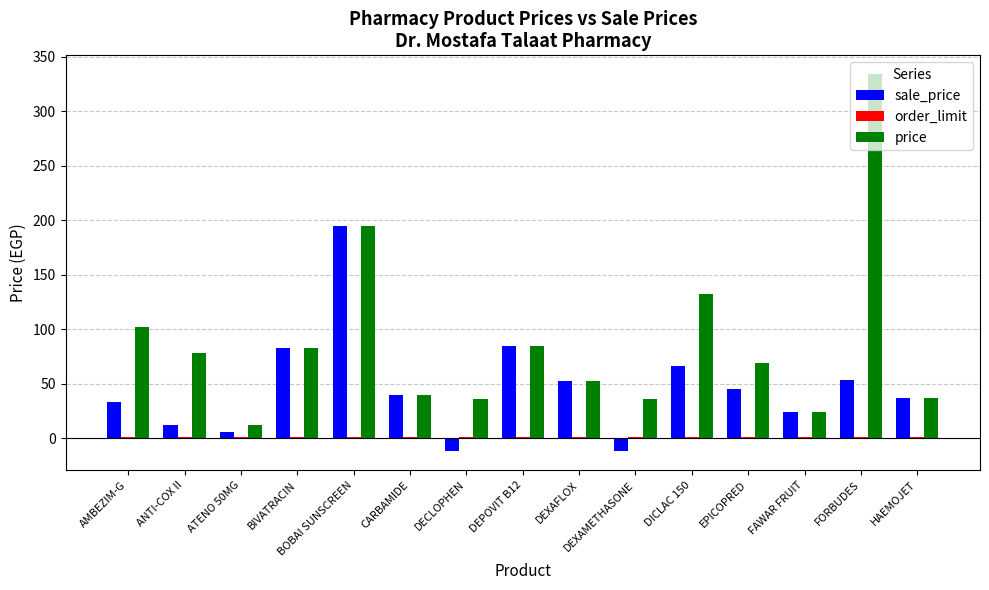

Which series has the largest total across all categories?

price